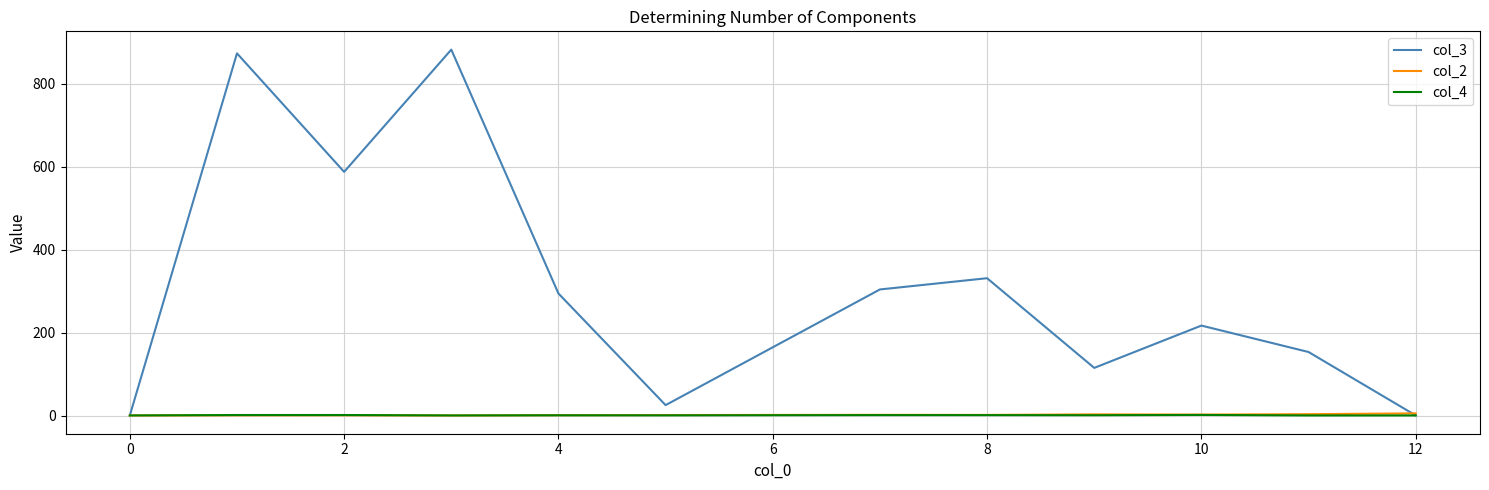

What are all the series names shown in the legend?

col_3, col_2, col_4